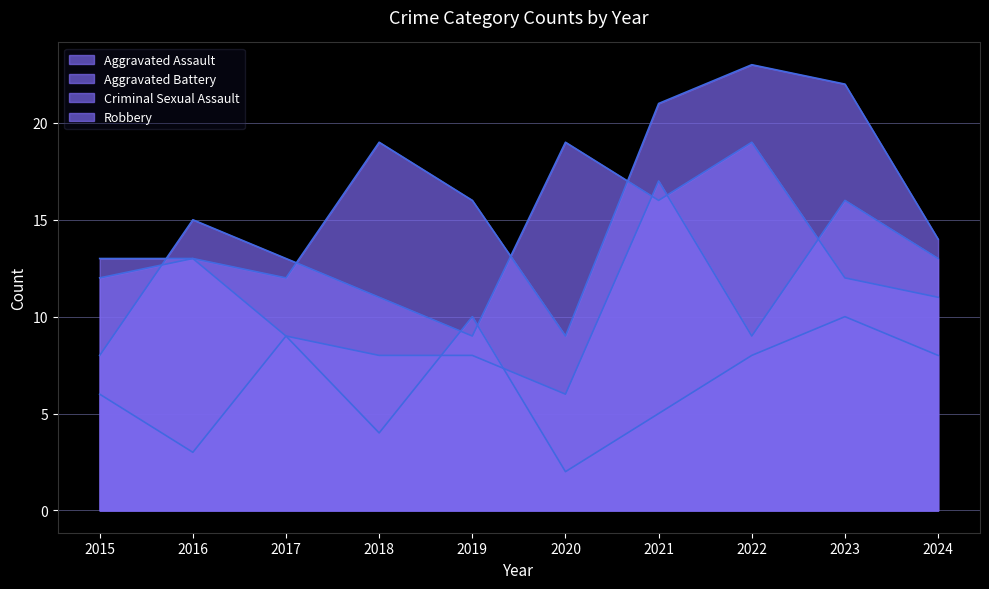

What is the difference between the maximum and second lowest values in the Aggravated Battery series?

9